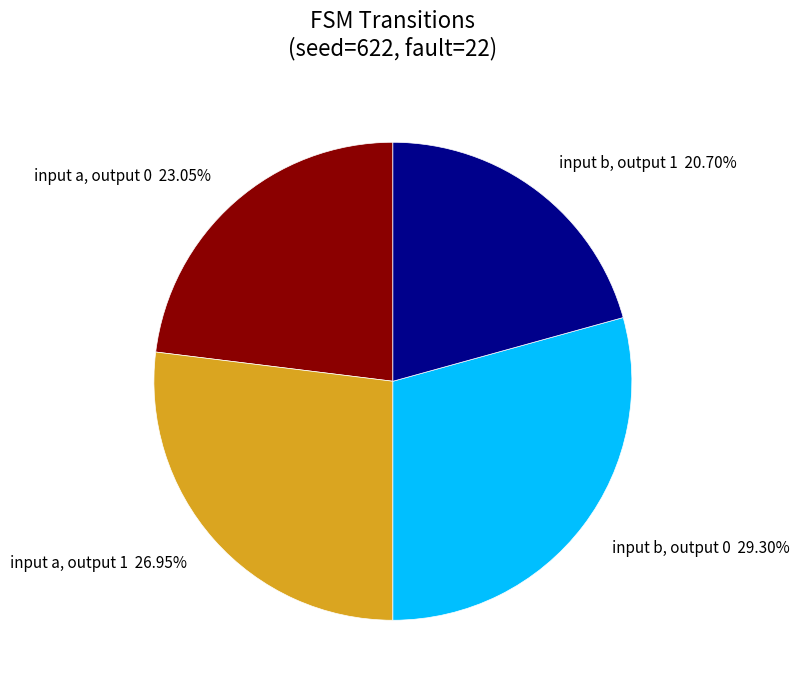

What is the smallest slice in the pie chart?

input b, output 1